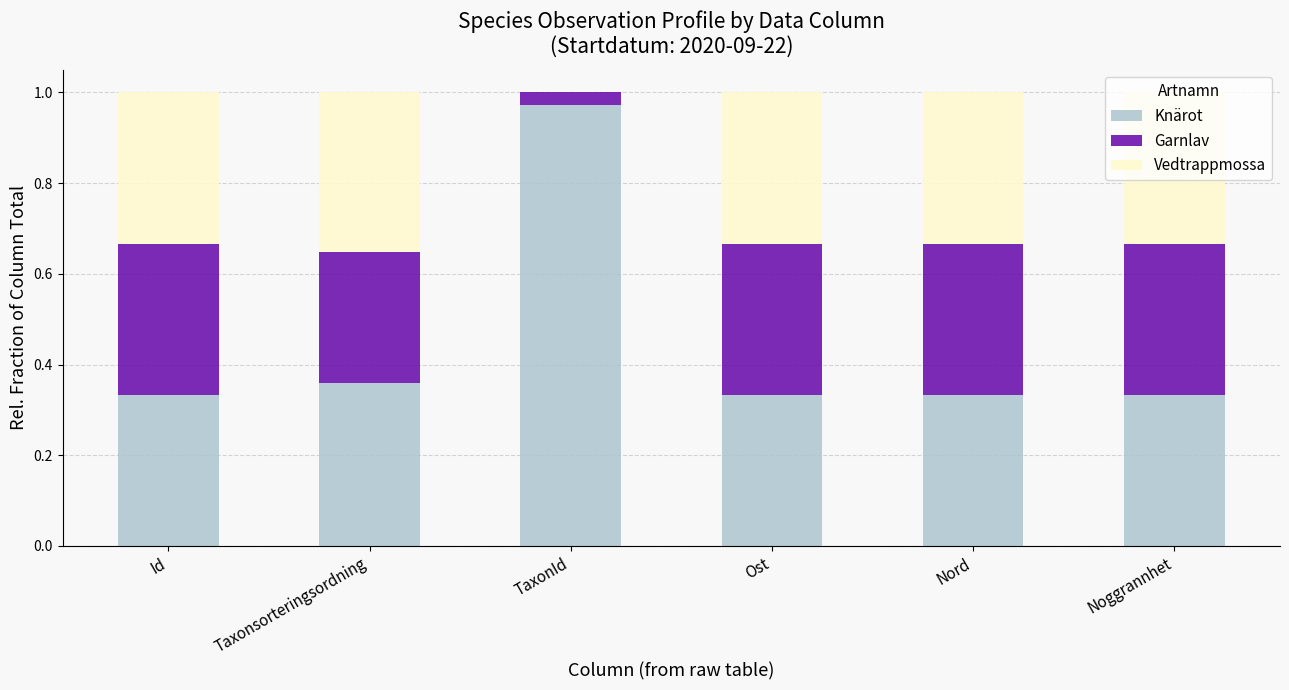

The Knärot series shows 0.2 at Taxonsorteringsordning. True or false?

False